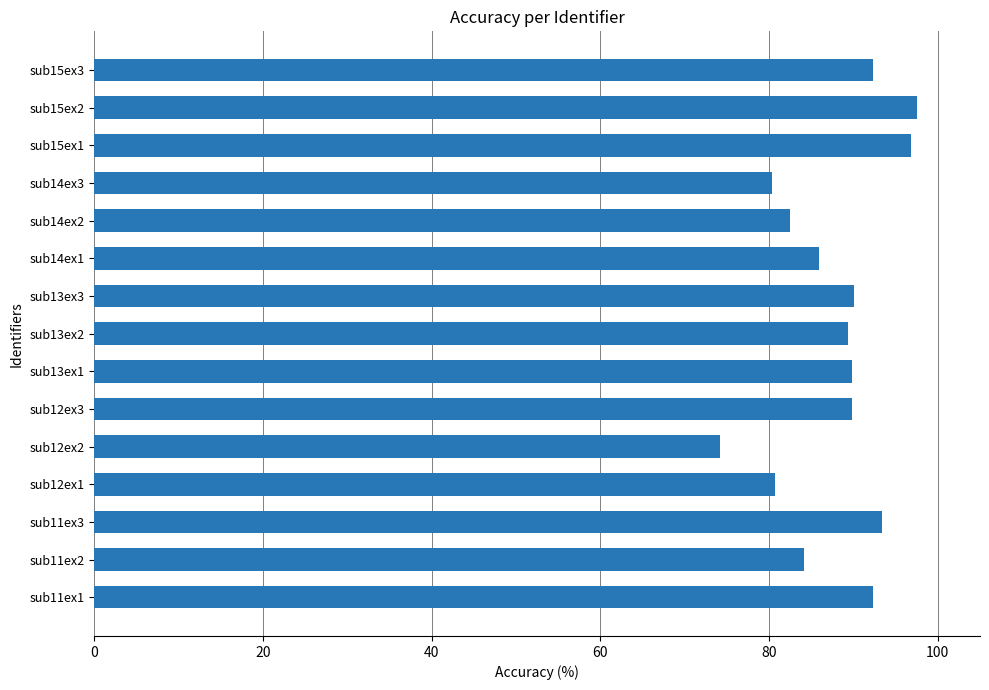

What is the minimum value shown in the chart?

74.2